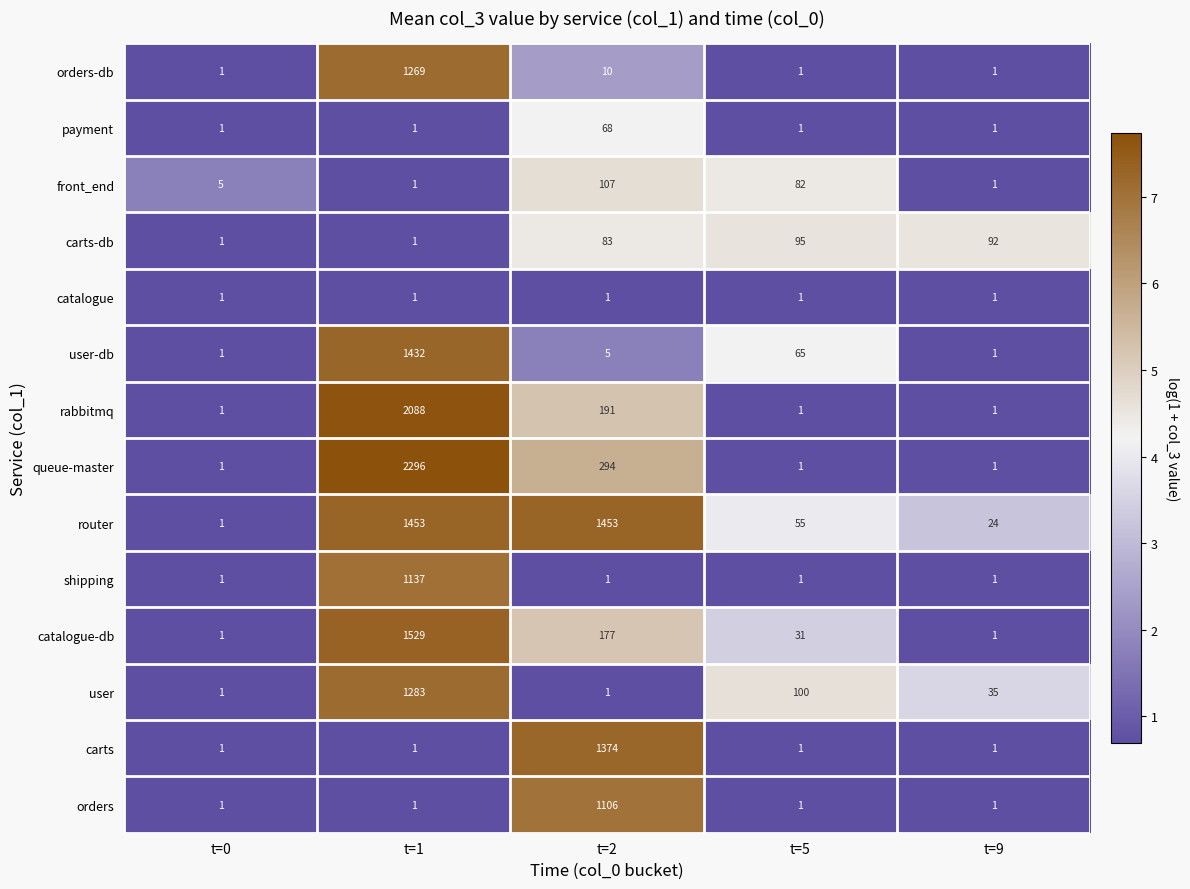

How many queue-master values are between 1 and 294?

4